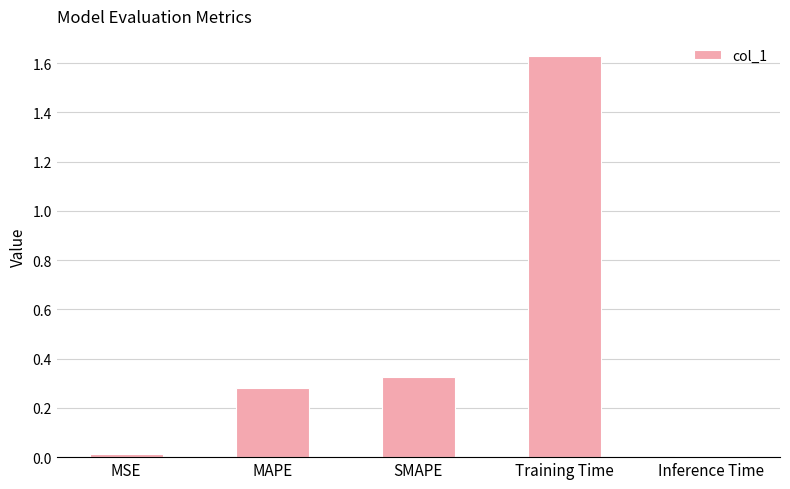

True or false: the data shows 2.5 at Training Time.

False